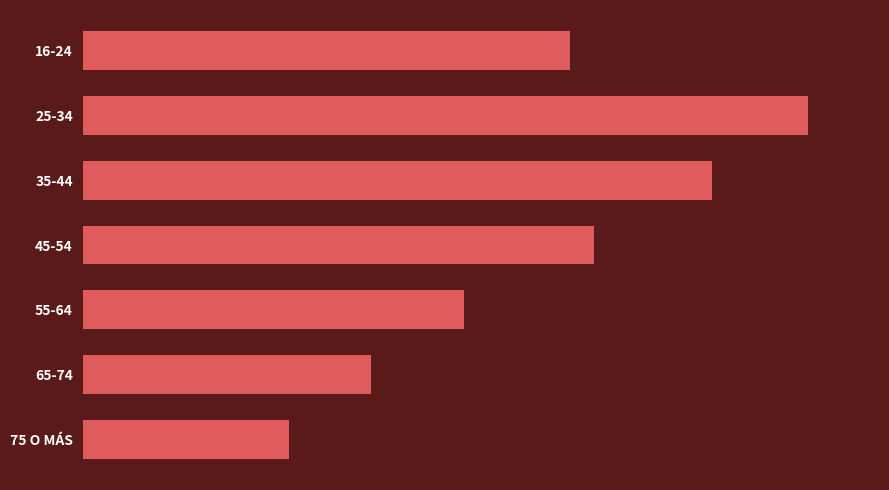

Are the bars horizontal?

Yes